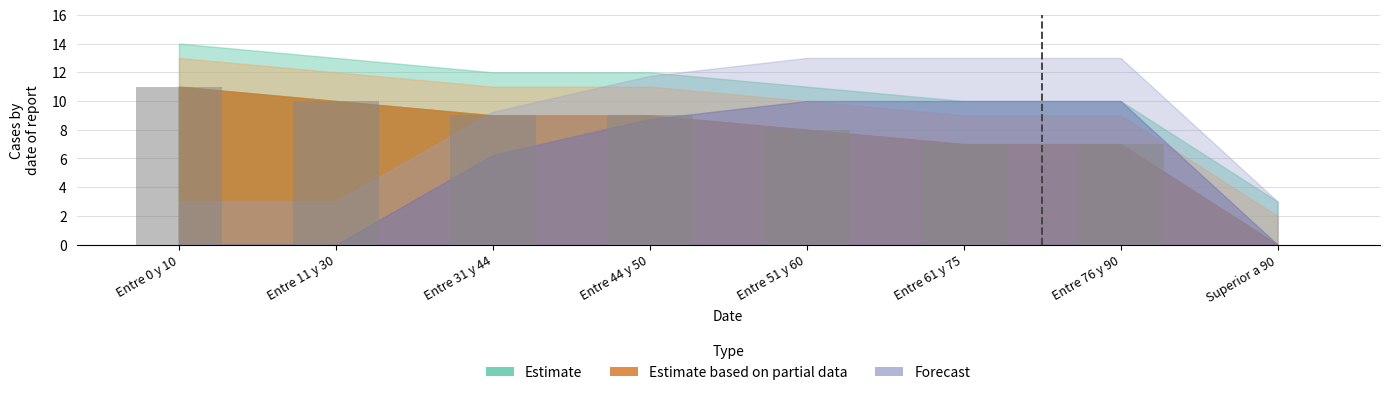

True or false: the data shows 6 at Entre 11 y 30.

False